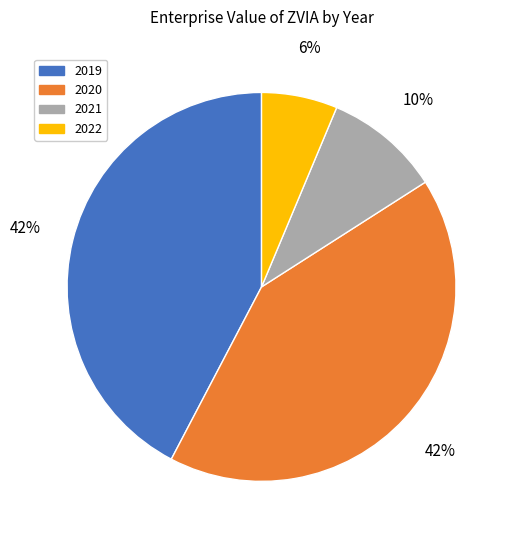

Between 2019 and 2020, which is larger?

2019